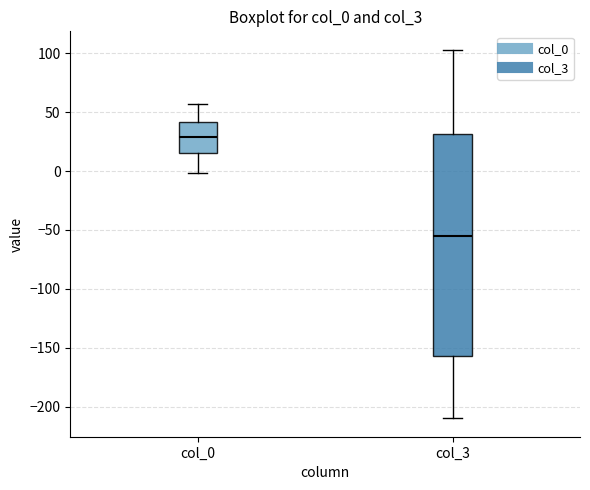

Which box has the lowest median line?

col_3